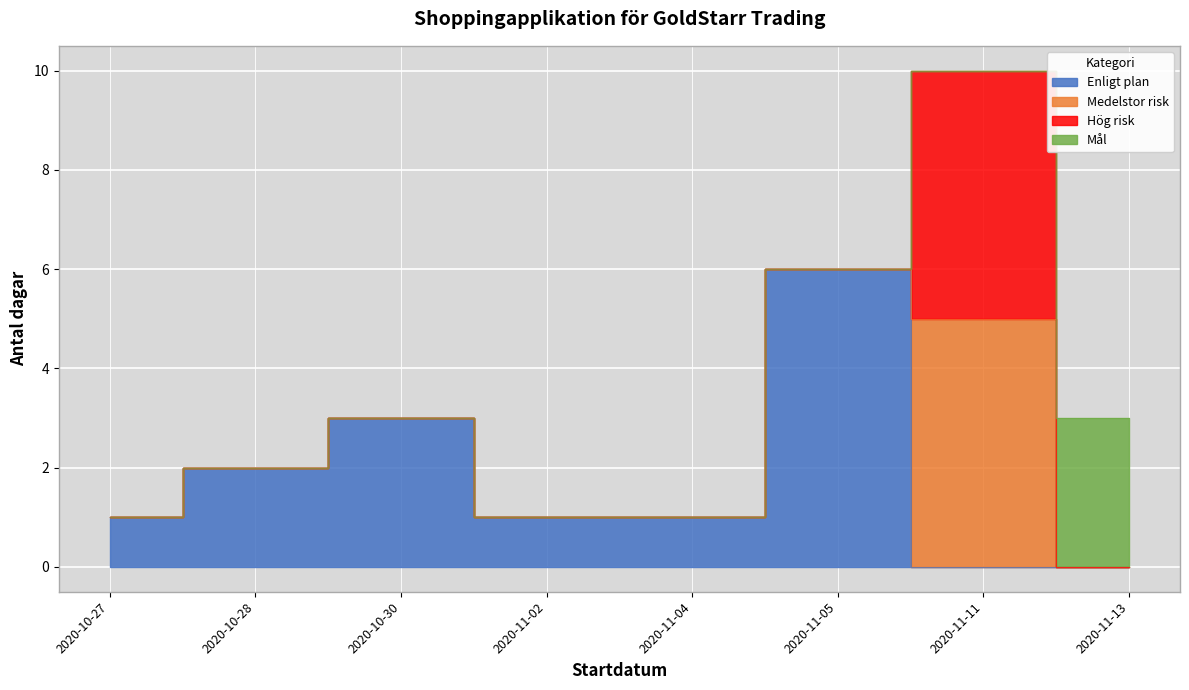

Rank the series by their maximum value, from highest to lowest.

Enligt plan, Medelstor risk, Hög risk, Mål